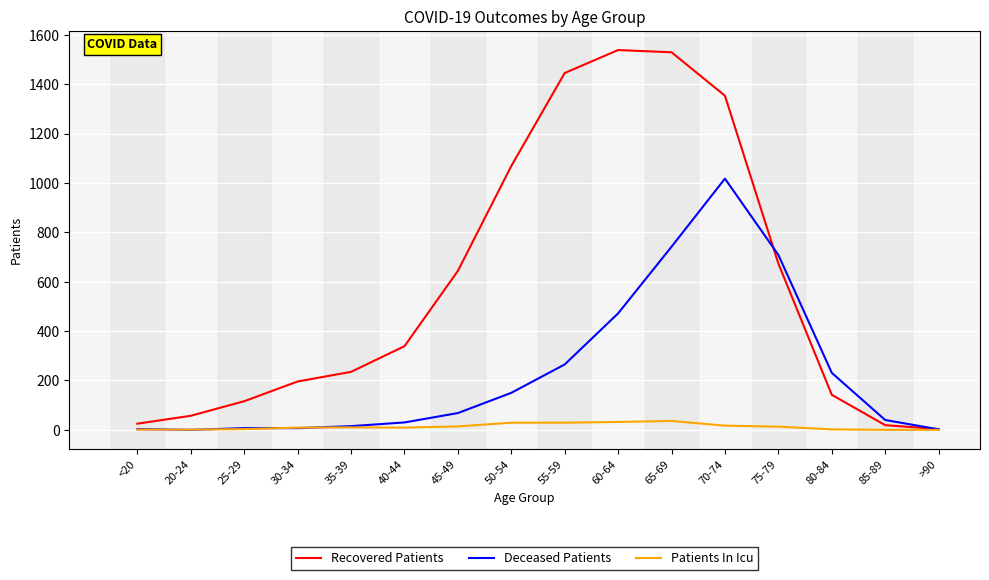

Which series changed the most between 70-74 and 85-89?

Recovered Patients